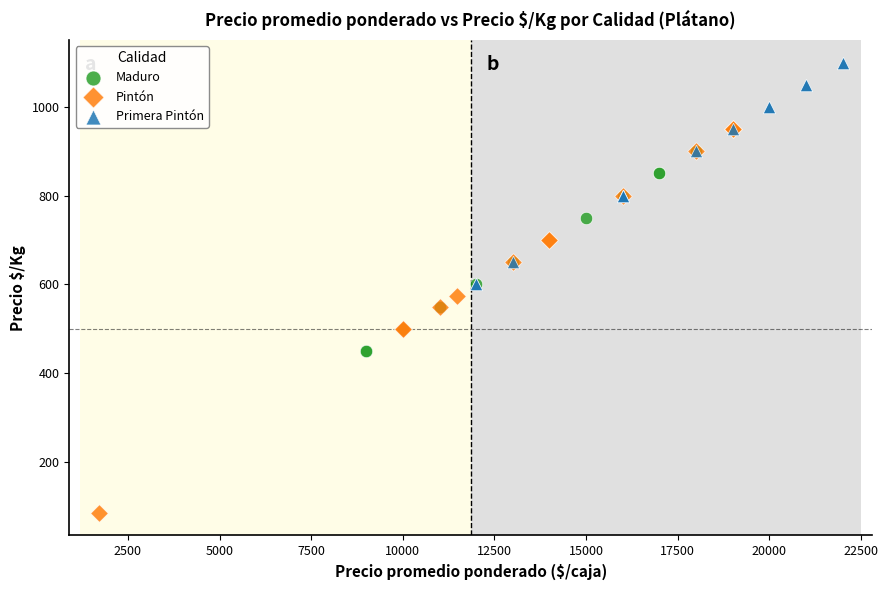

Which series contains the highest Y value?

Primera Pintón